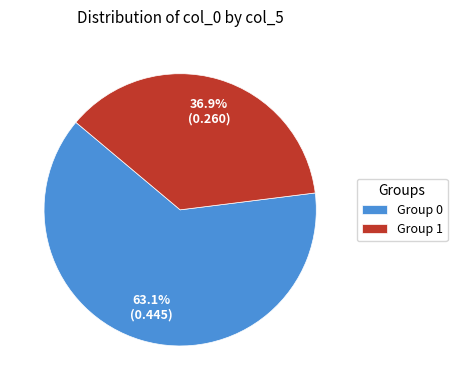

Between Group 1 and Group 0, which is larger?

Group 0